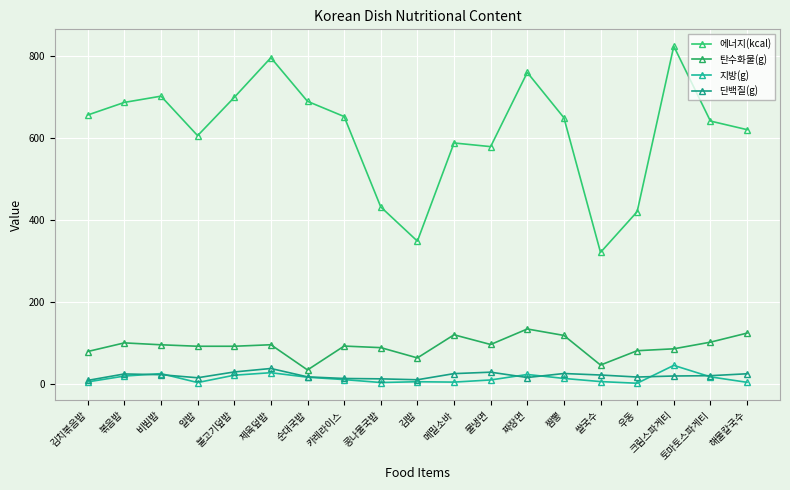

How many series are shown in this chart?

4